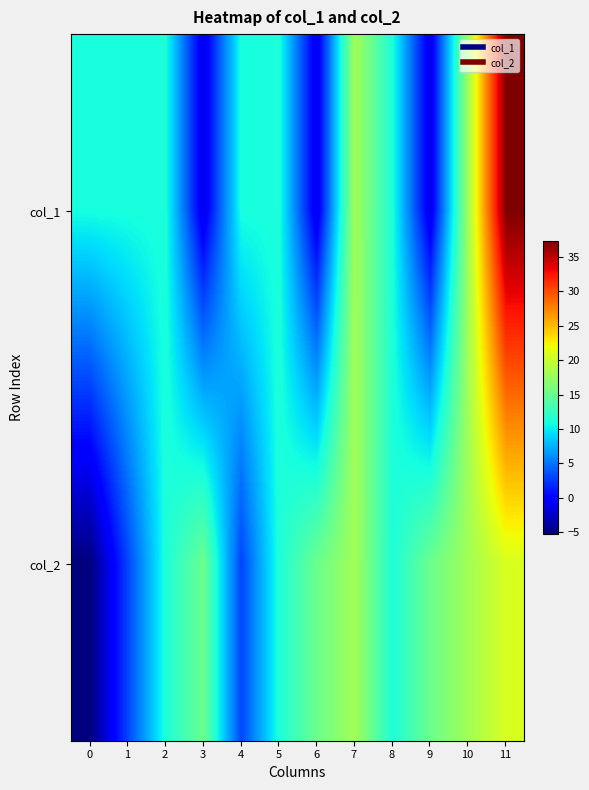

List the series in order of their overall mean, highest first.

row_1, row_0